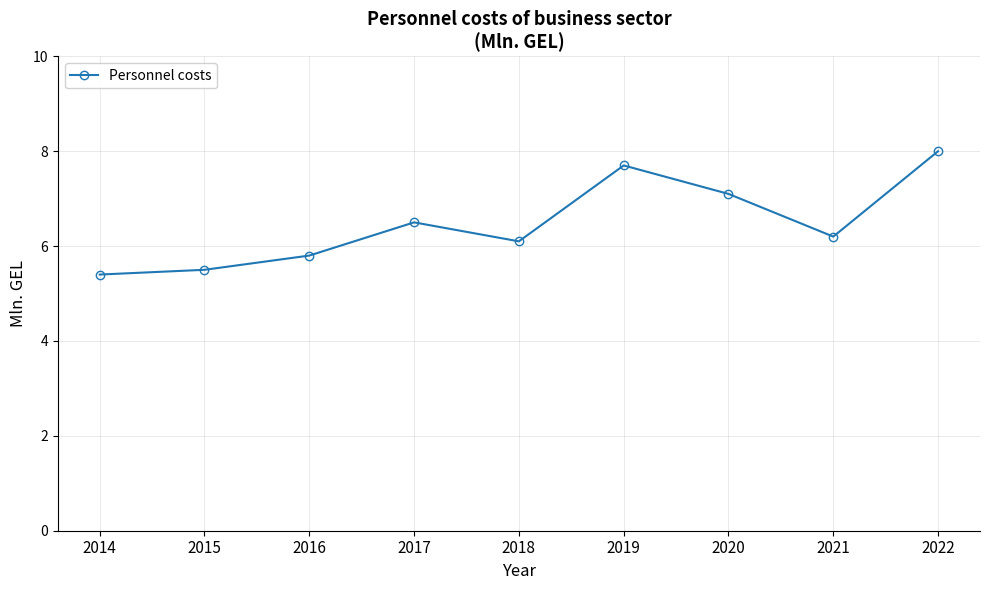

What is the change in value from 2016 to 2019?

+1.9